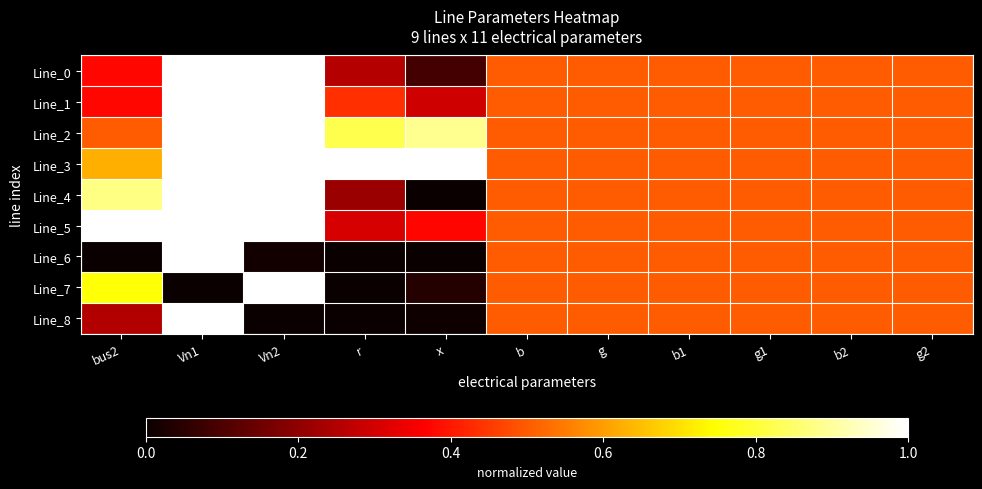

Which series has the widest spread of values?

Line_4